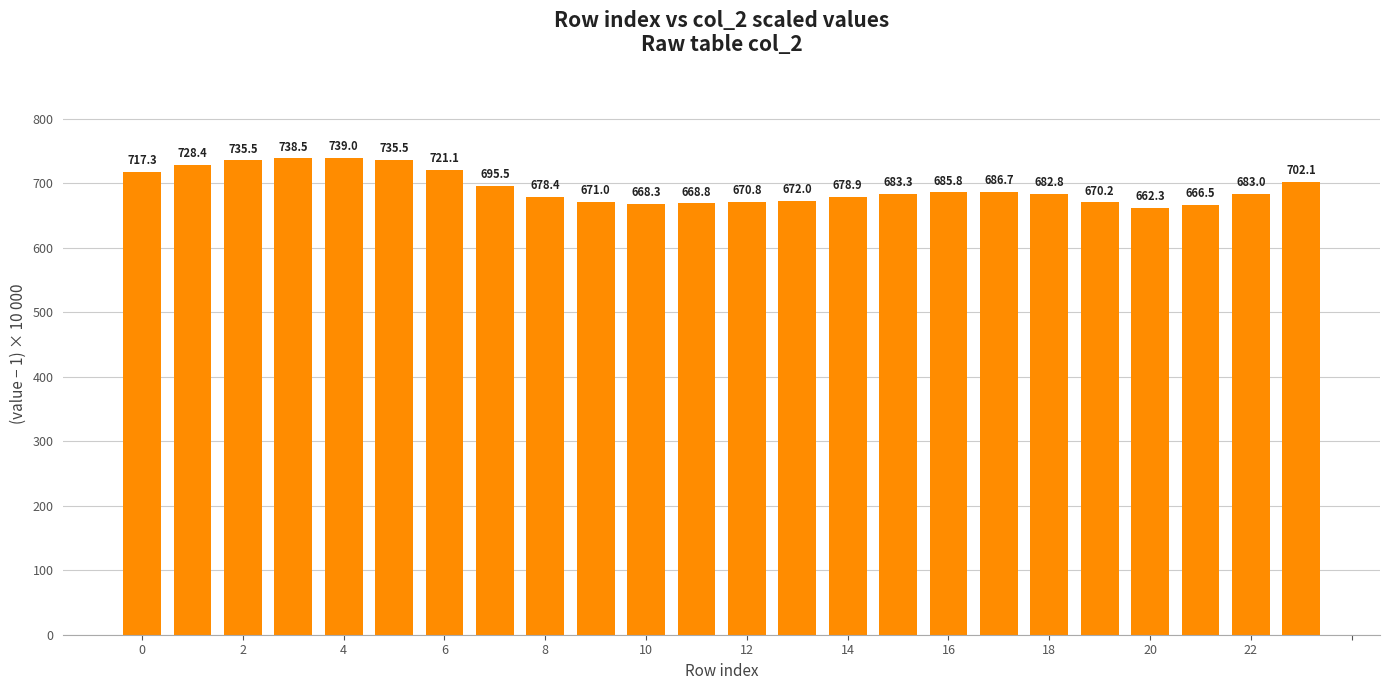

What is the difference between the maximum and minimum values?

76.7